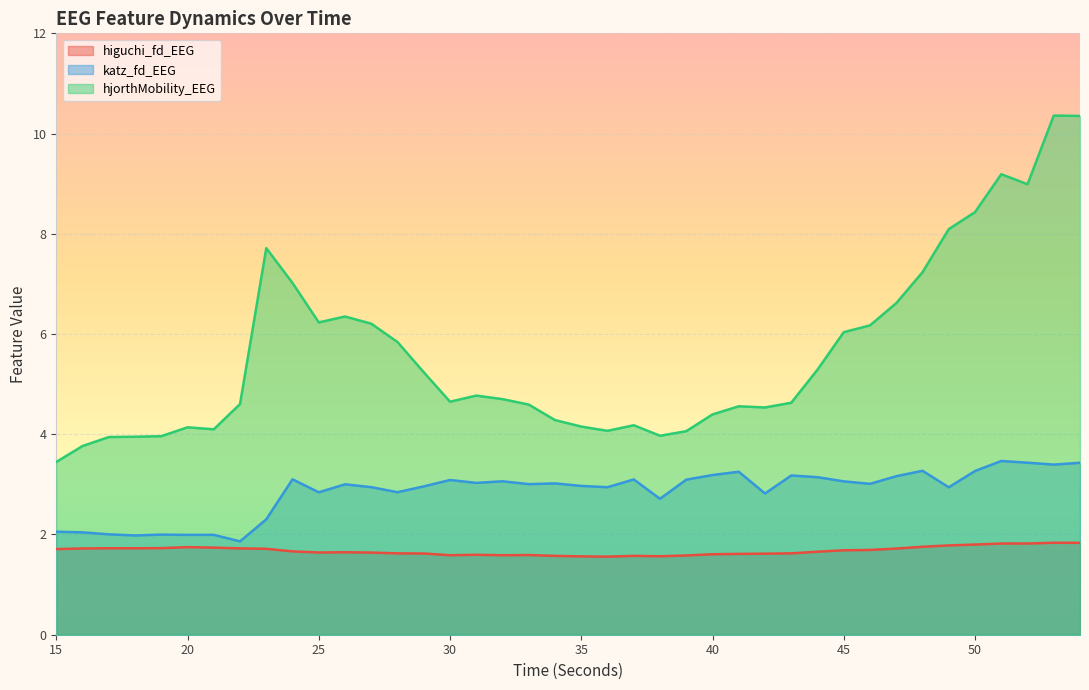

At which category does higuchi_fd_EEG reach its first local peak?

17